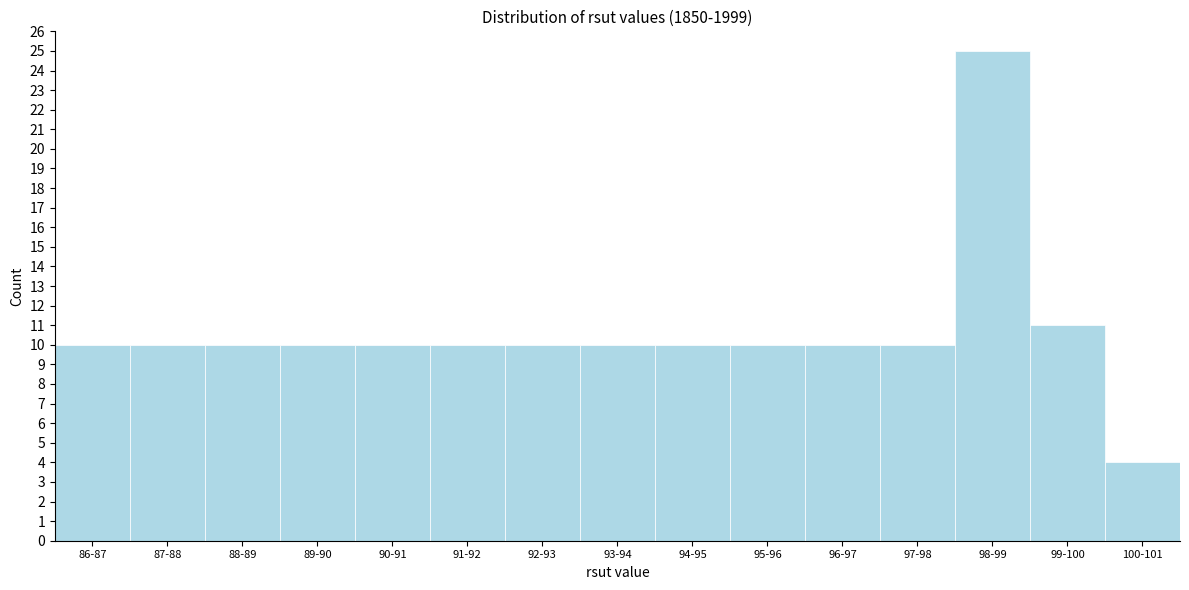

Reading left to right, what are all the values shown in this chart?

86-87=10	87-88=10	88-89=10	89-90=10	90-91=10	91-92=10	92-93=10	93-94=10	94-95=10	95-96=10	96-97=10	97-98=10	98-99=25	99-100=11	100-101=4